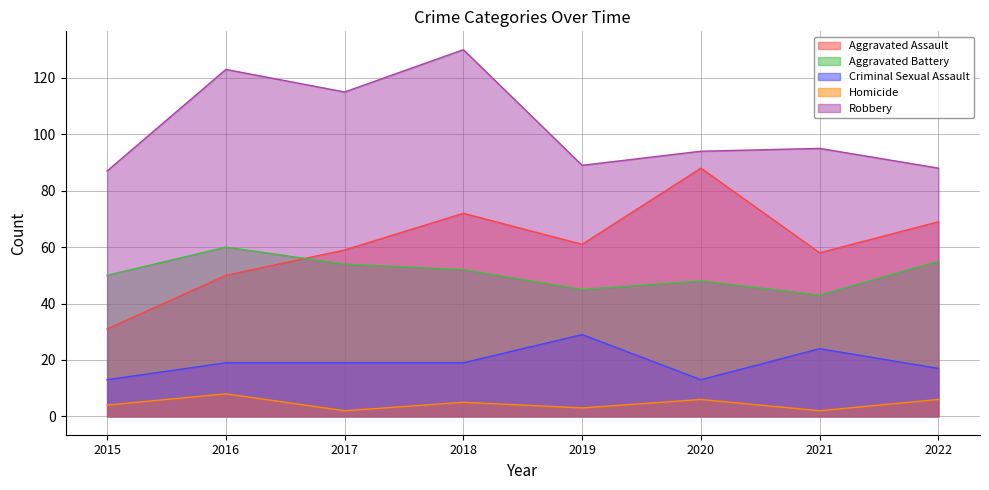

Between 2016 and 2021, which series saw the biggest shift?

Robbery